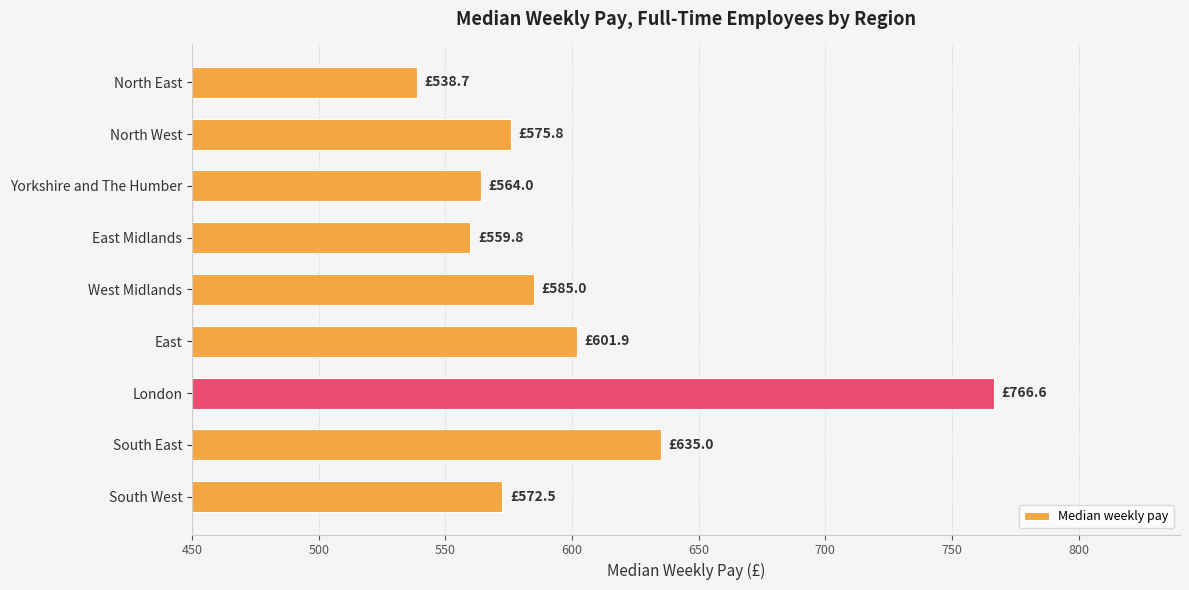

At which label is the value closest to 652?

South East